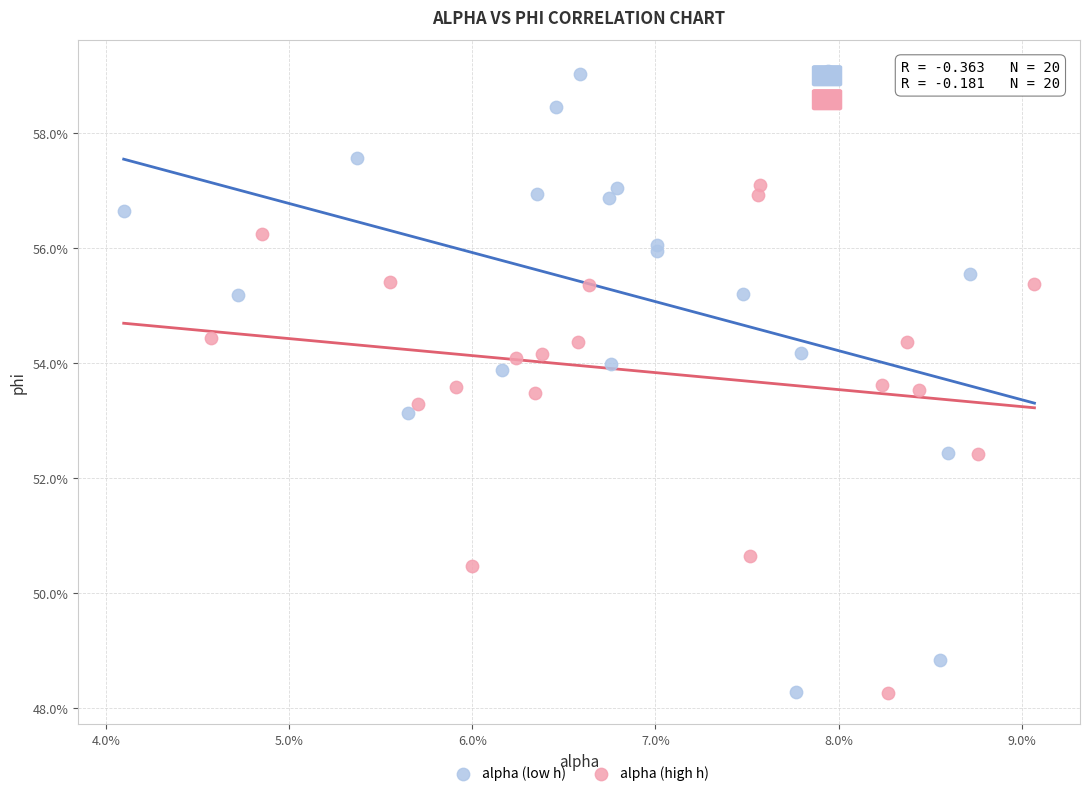

What are all the series names shown in the legend?

alpha (low h), alpha (high h)